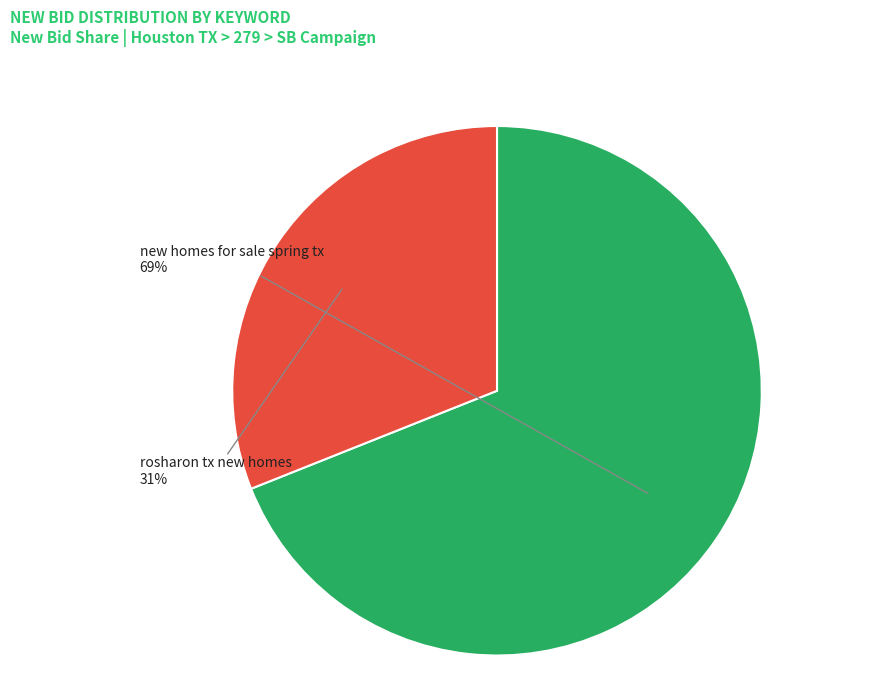

Does any single category account for the majority?

Yes